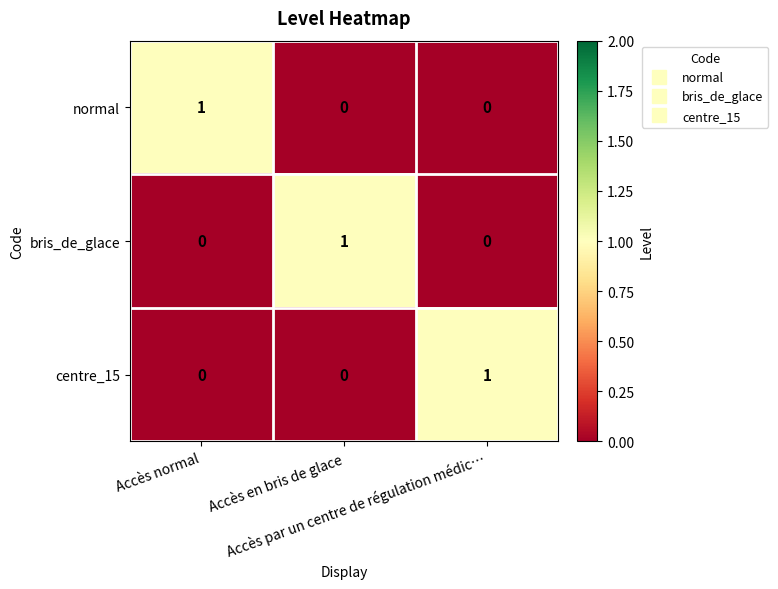

How many bris_de_glace values are between 0 and 1?

3